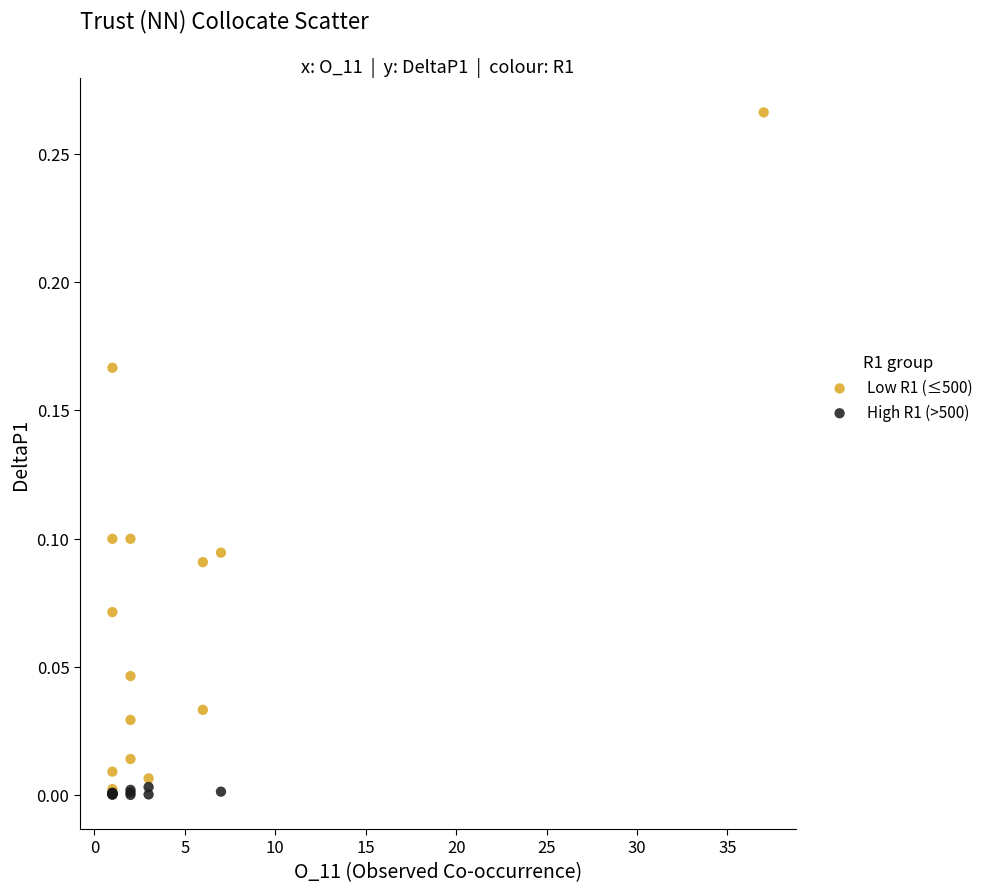

What are all the series names shown in the legend?

Low R1 (≤500), High R1 (>500)